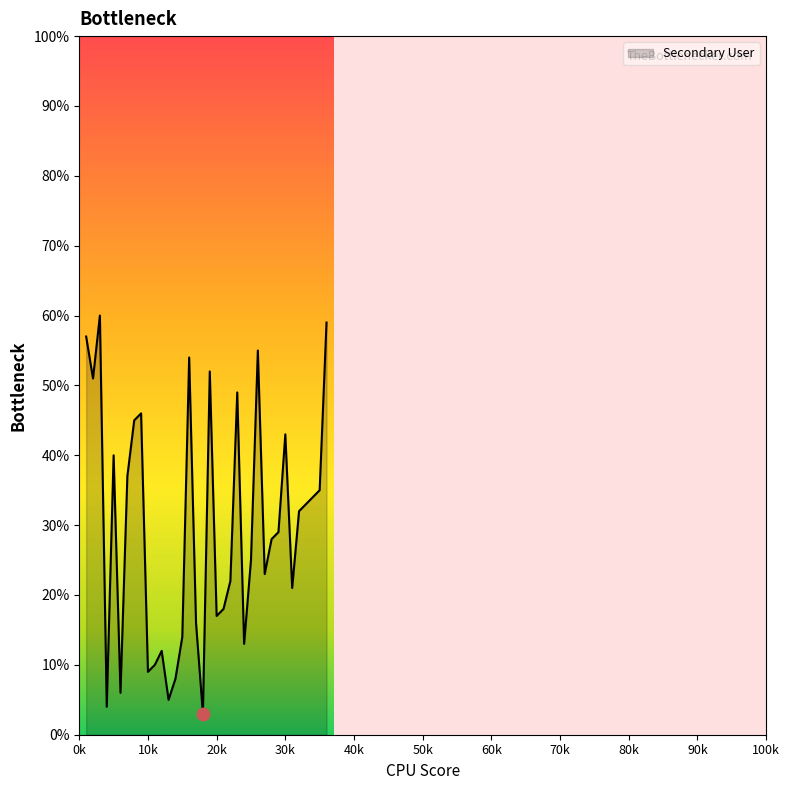

What is the smallest value displayed?

3